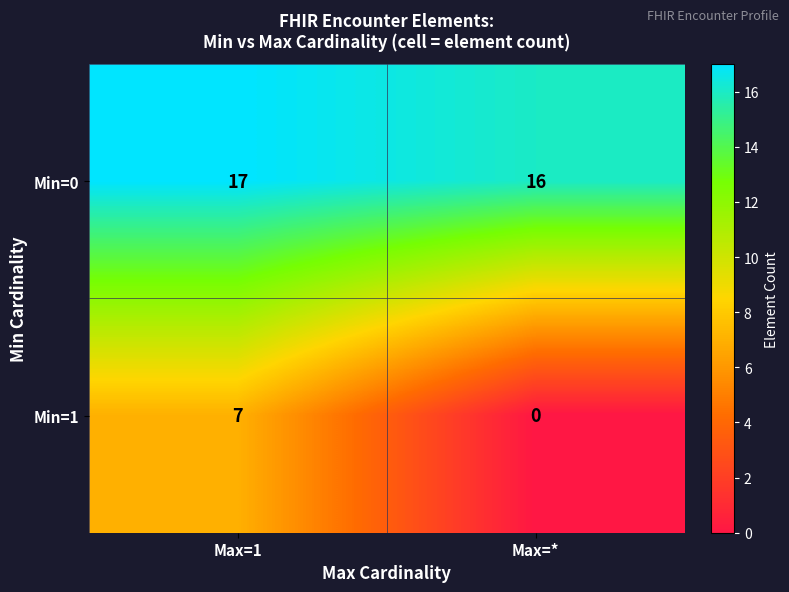

Rank the series by their maximum value, from lowest to highest.

Min=1, Min=0